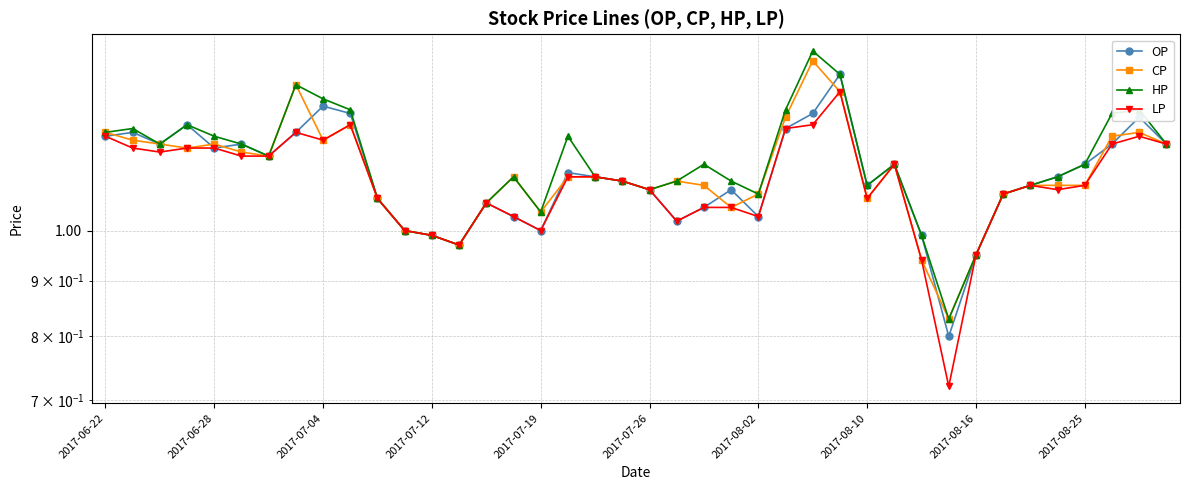

What are all the series names shown in the legend?

OP, CP, HP, LP